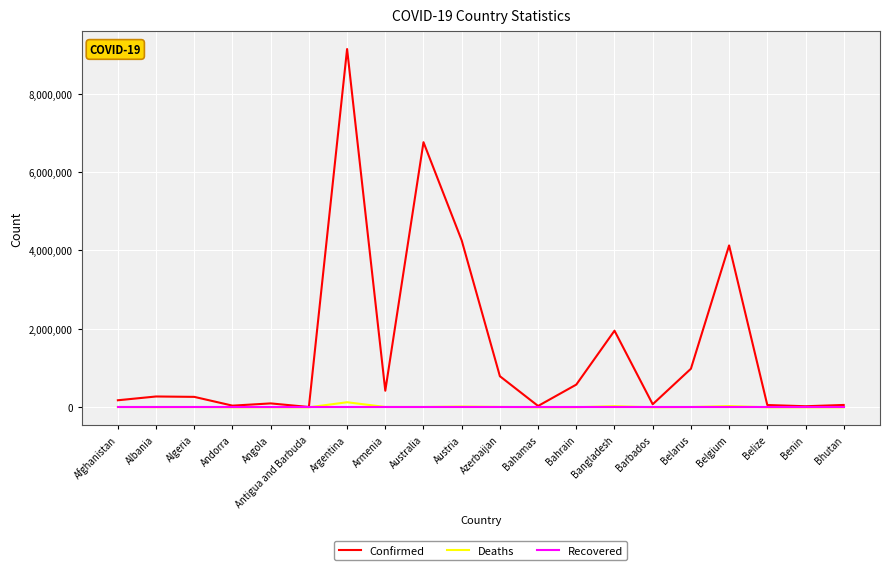

What is the greatest value displayed?

9135308